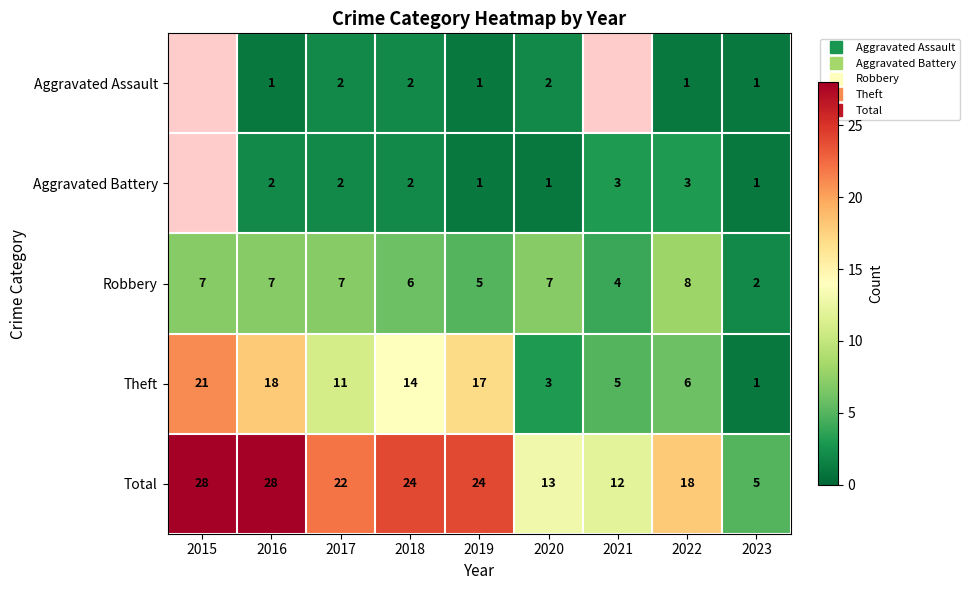

Between 2018 and 2019, which series saw the biggest shift?

Theft